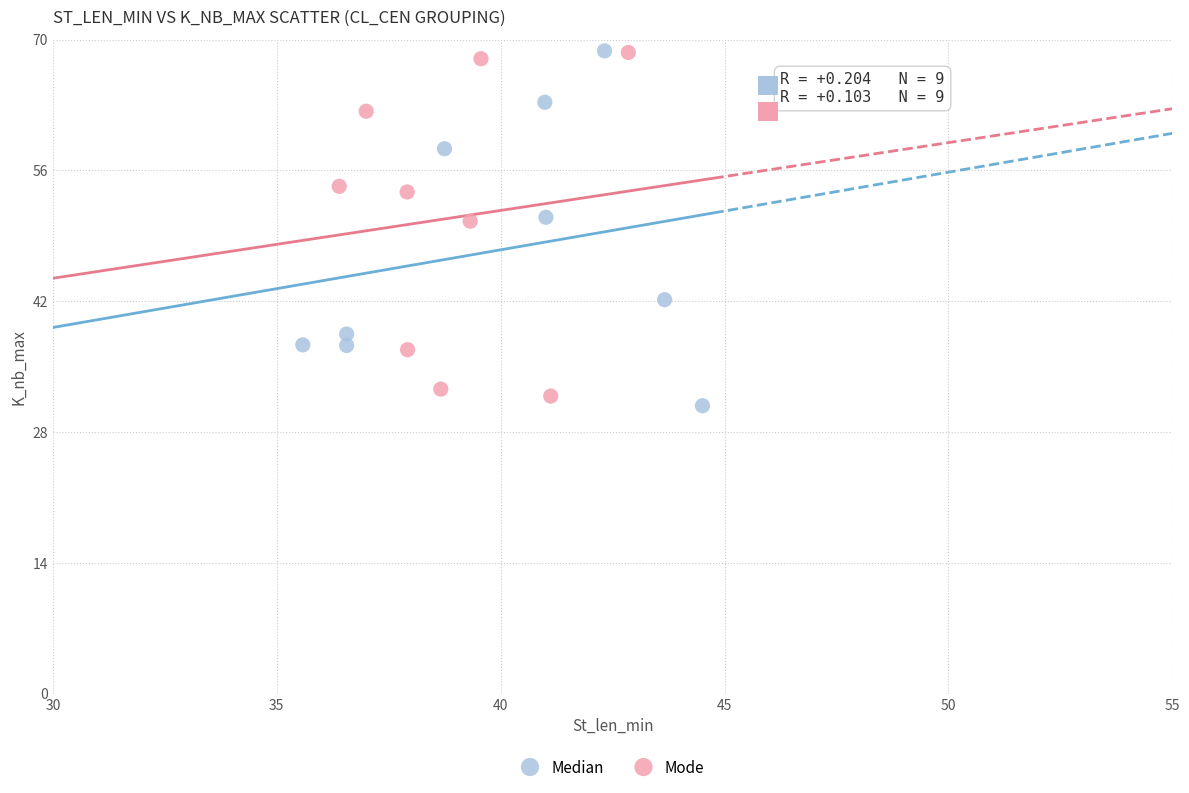

What are all the series names shown in the legend?

Median, Mode